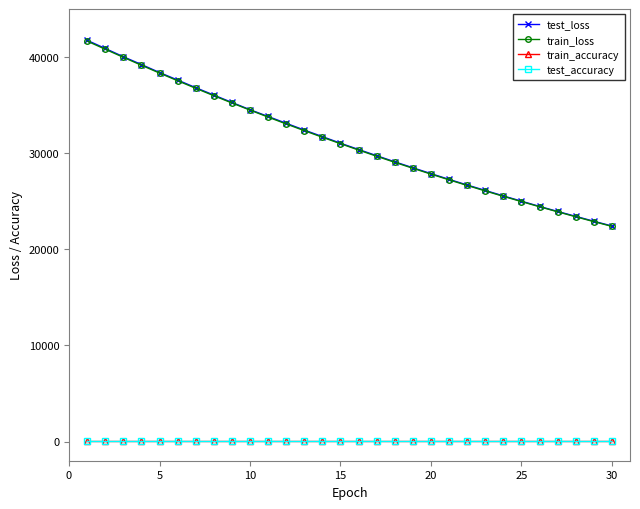

In train_accuracy, how many points are higher than both neighbors (excluding endpoints)?

5